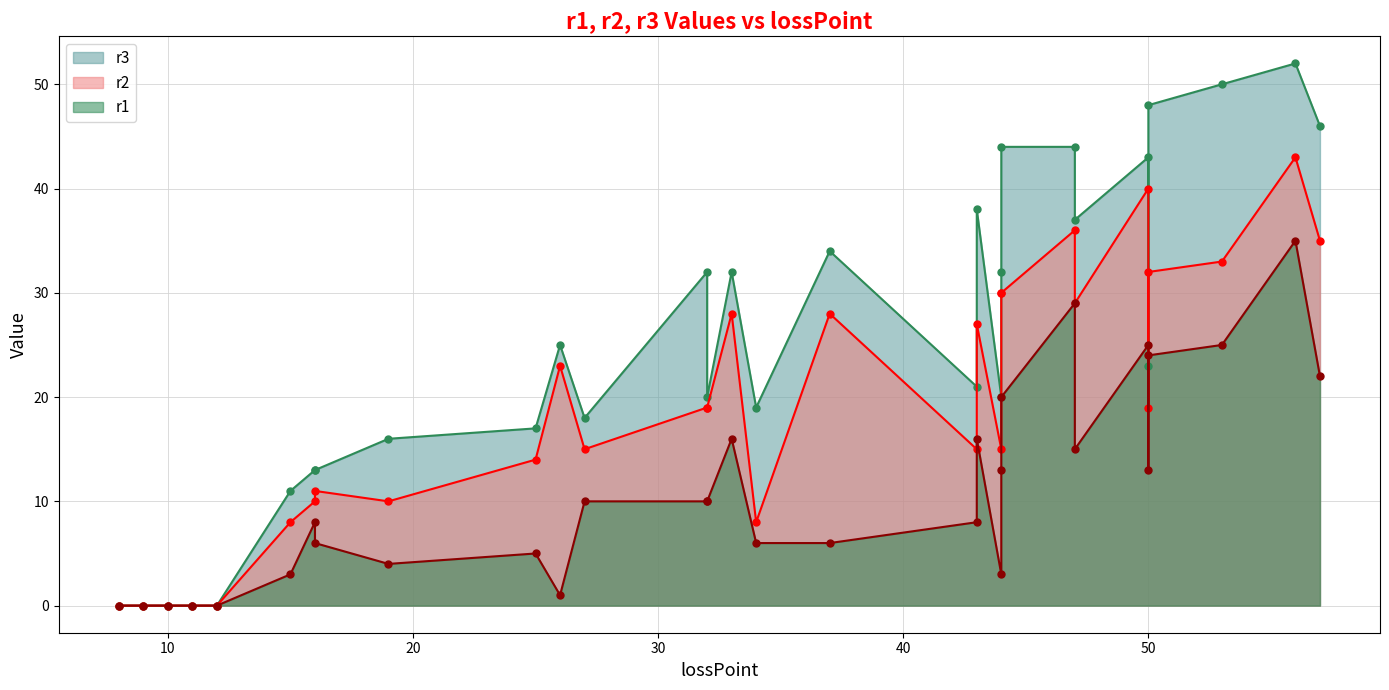

How many data points in r1 are less than 10?

15